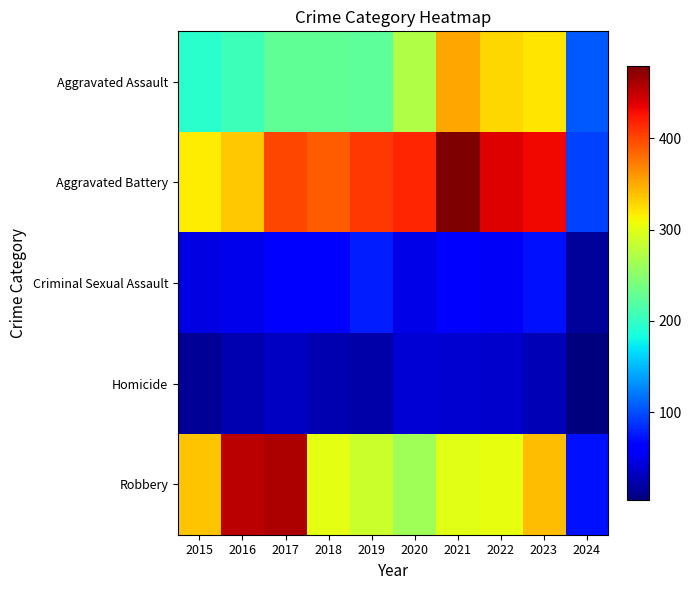

Which category has the highest value across all series?

2021